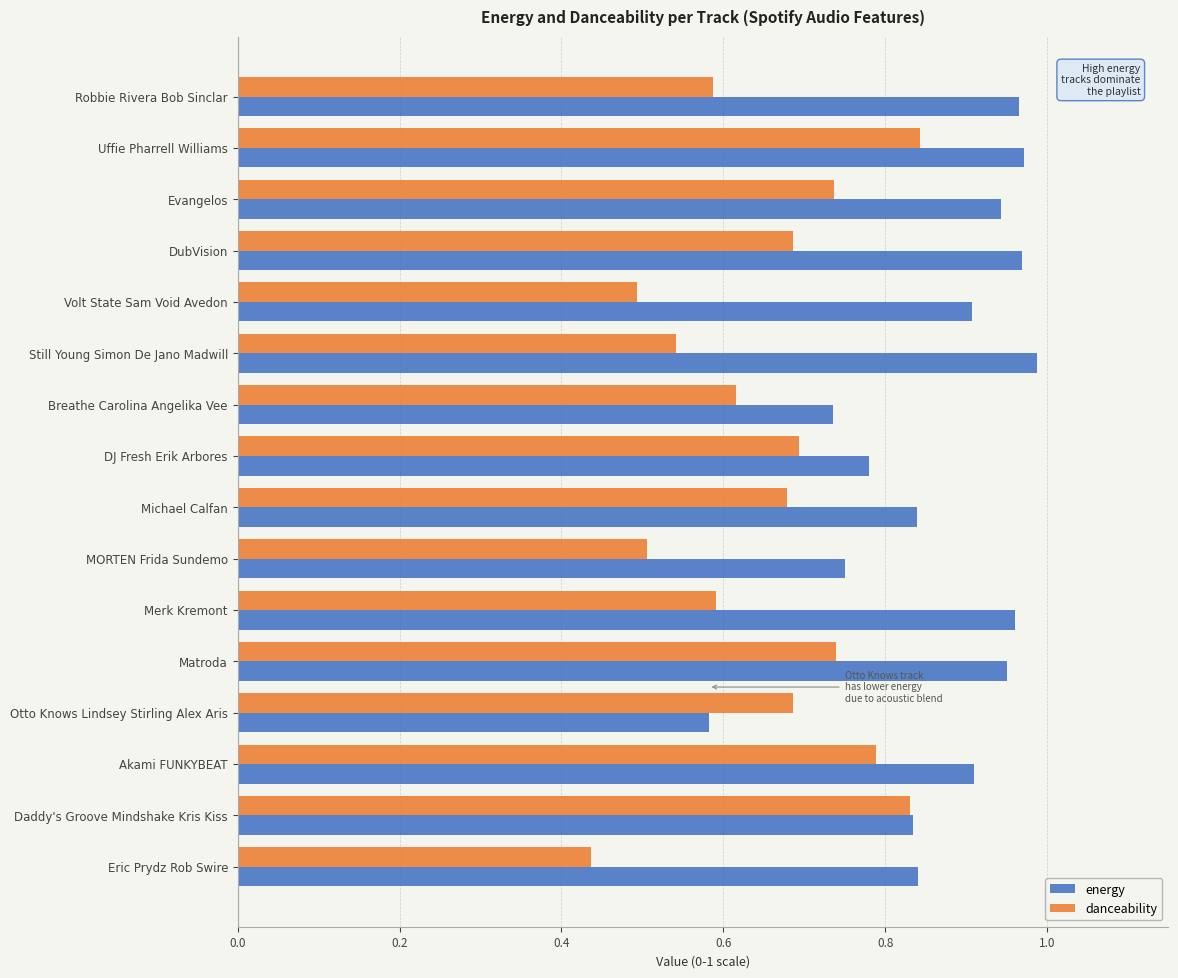

Which category has the lowest value across all series?

Eric Prydz Rob Swire